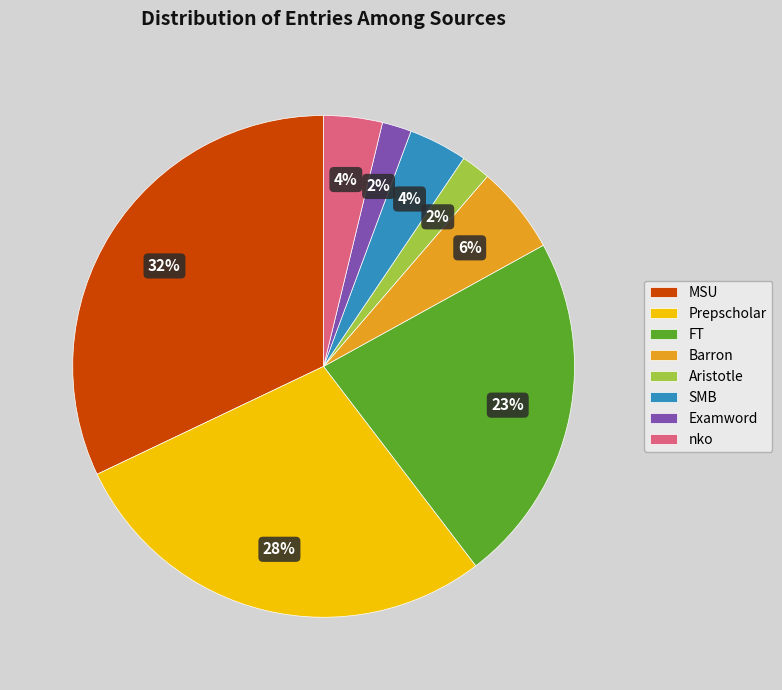

Is it true that MSU is 32% of the pie?

True